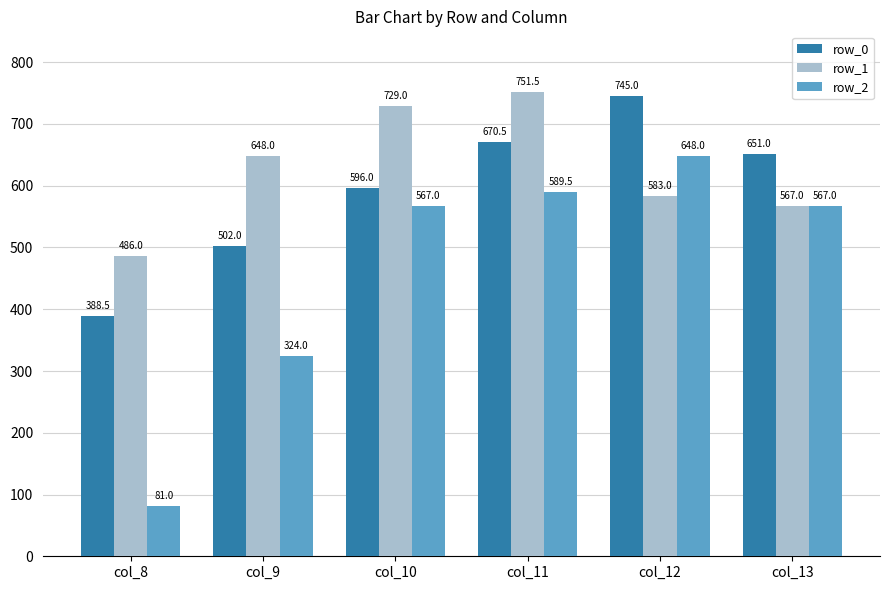

What is the difference between the maximum and minimum values in the row_0 series?

356.5